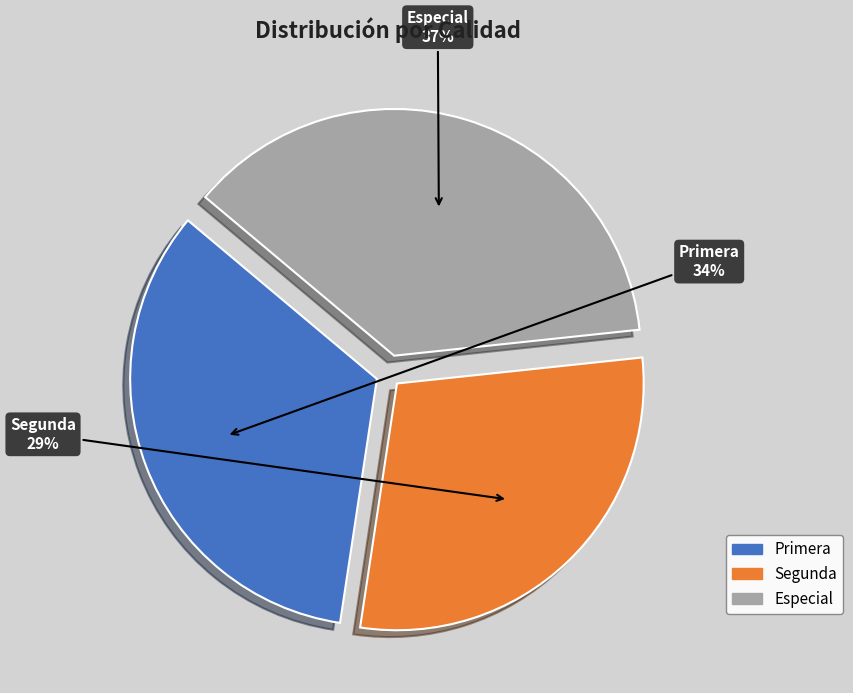

Which has a higher value, Segunda or Especial?

Especial